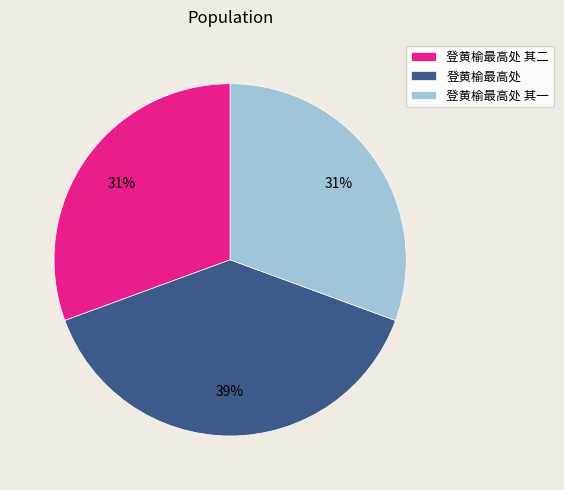

Is there a majority slice in this chart?

No